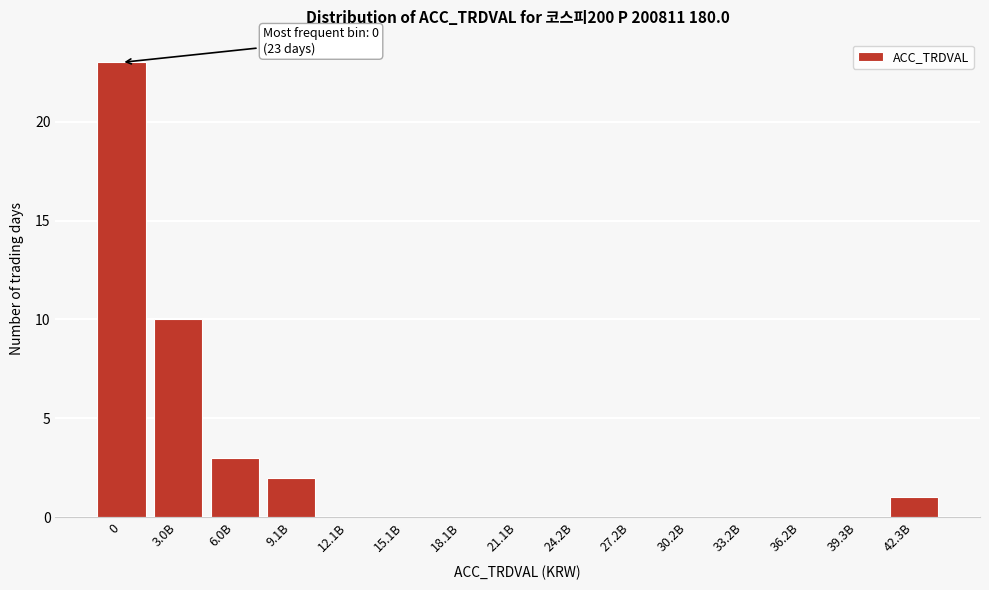

Reading left to right, list all the values displayed in this chart.

0=23	3.0B=10	6.0B=3	9.1B=2	12.1B=0	15.1B=0	18.1B=0	21.1B=0	24.2B=0	27.2B=0	30.2B=0	33.2B=0	36.2B=0	39.3B=0	42.3B=1